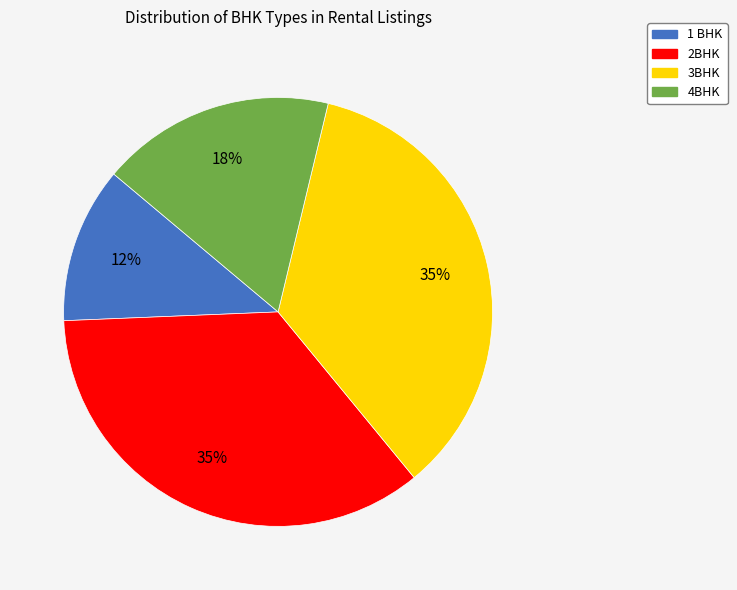

Do 4BHK and 1 BHK together represent more than half of the pie?

No